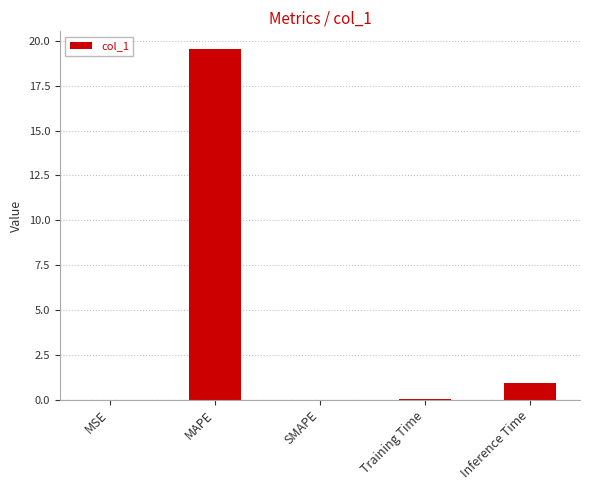

What is the sum of all values?

20.6